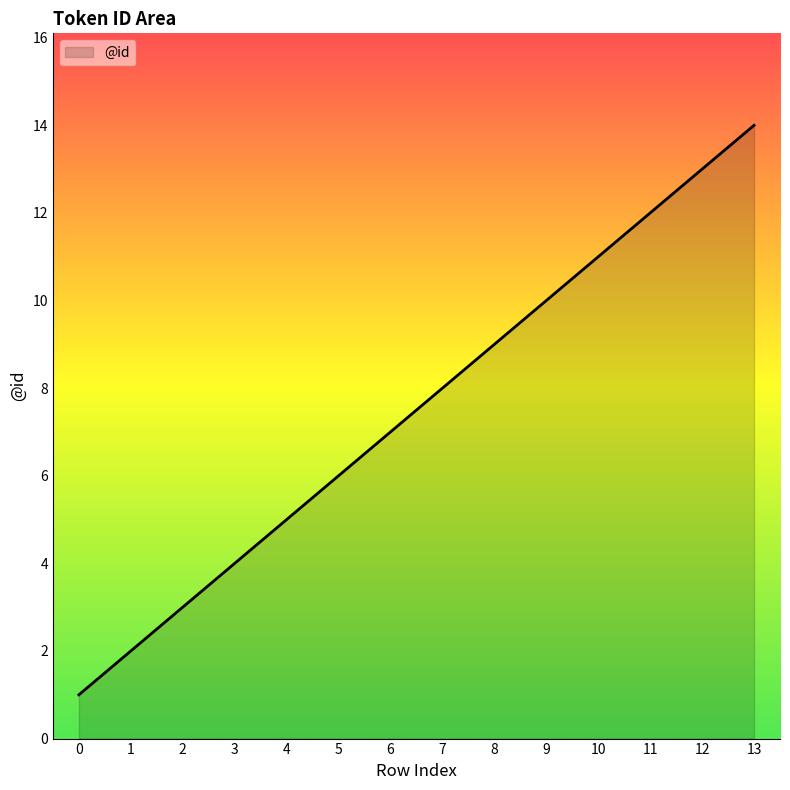

Reading right to left, list all the values displayed in this chart.

14	13	12	11	10	9	8	7	6	5	4	3	2	1